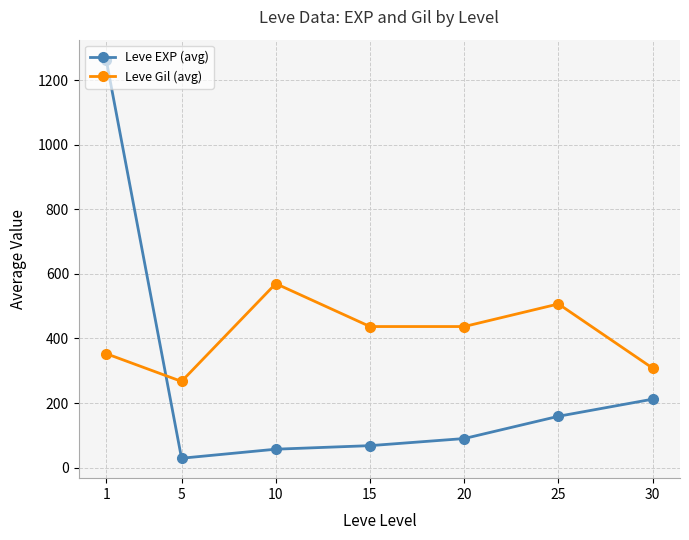

How many Leve Gil (avg) values are between 308 and 507?

5